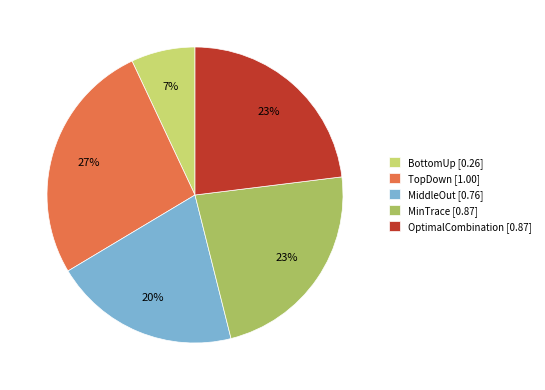

To the nearest percent, what is the average slice percentage?

20%